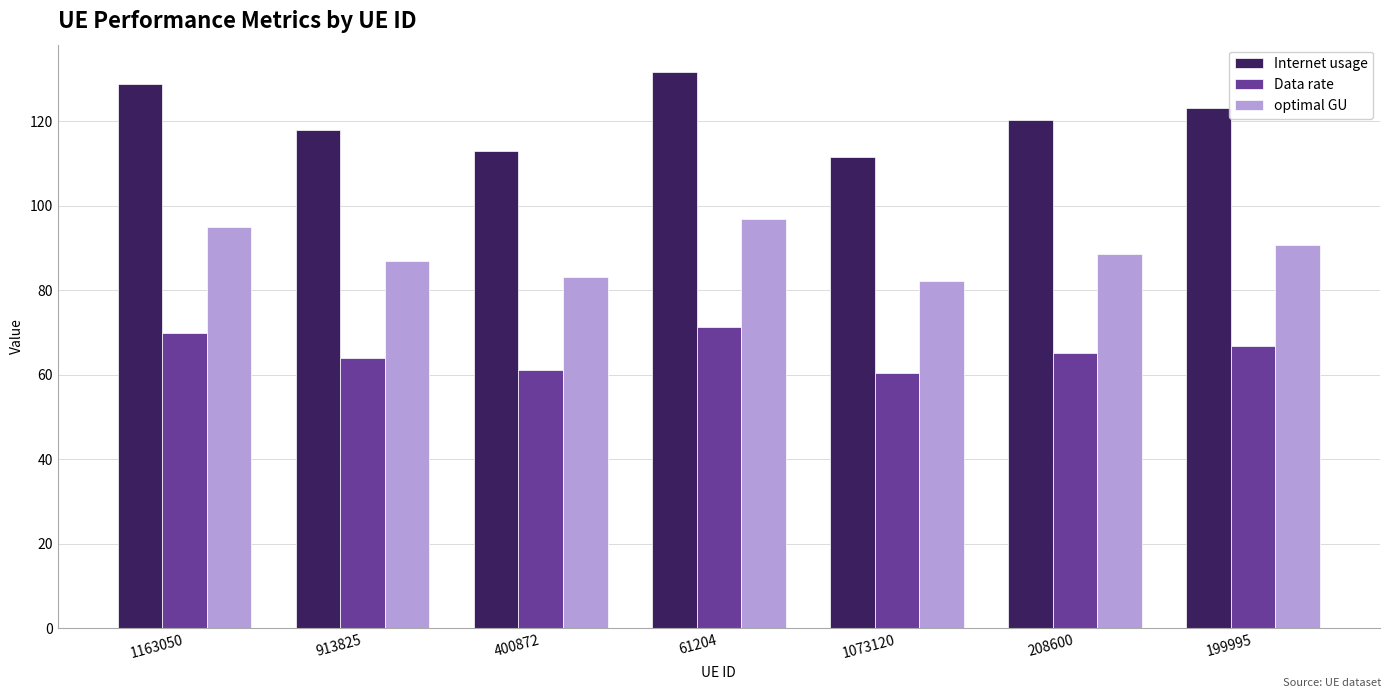

Where does the Internet usage series first go above 120?

1163050